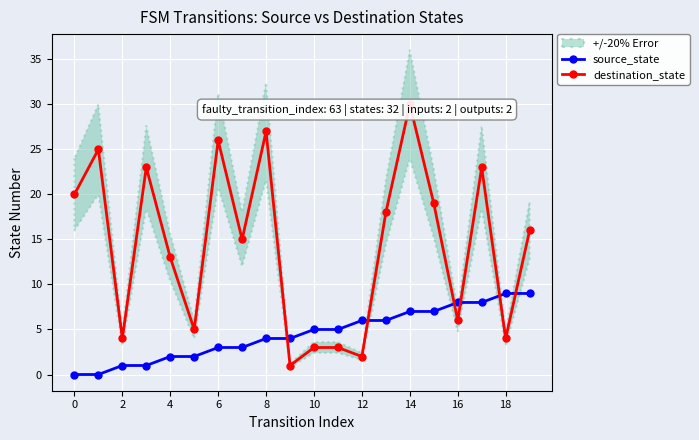

How many interior local valleys does the destination_state series have?

7